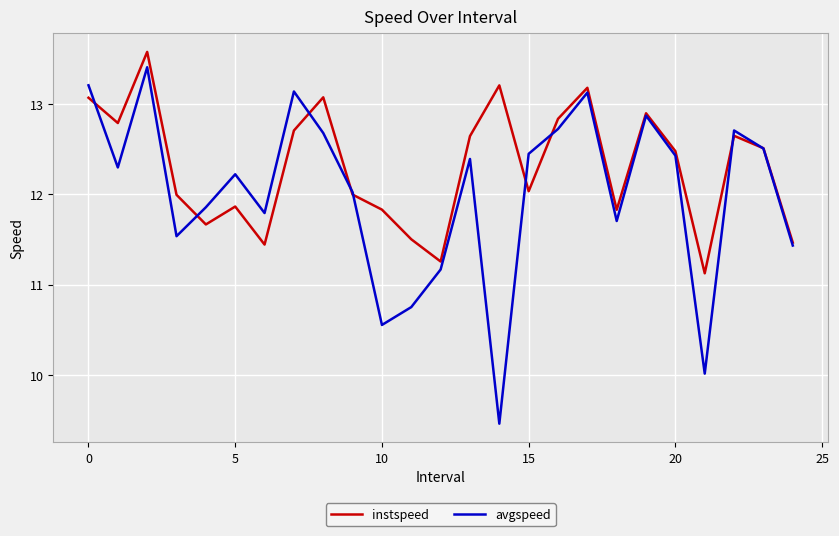

In avgspeed, how many points are higher than both neighbors (excluding endpoints)?

7